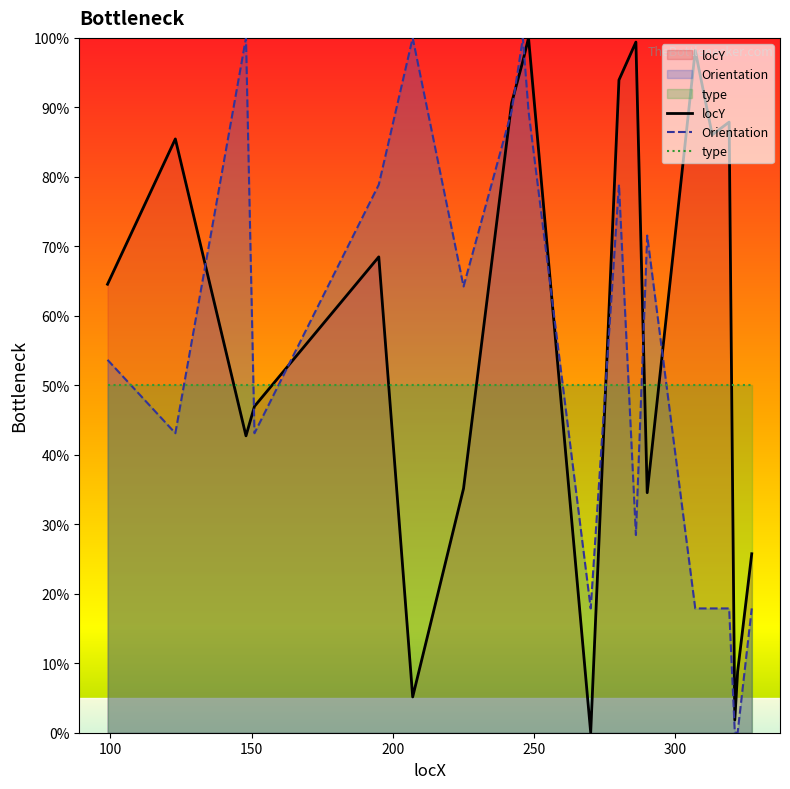

What is the maximum value for locY?

100.0